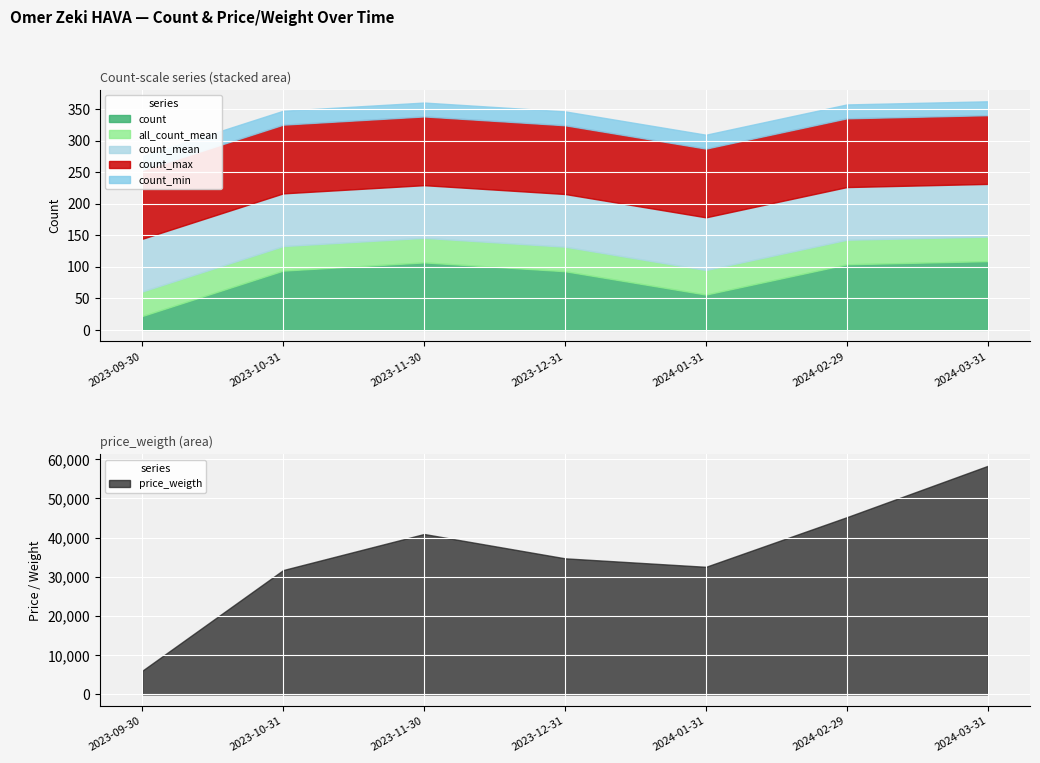

Rank the categories by all_count_mean value from lowest to highest.

2023-09-30, 2023-10-31, 2023-11-30, 2023-12-31, 2024-01-31, 2024-02-29, 2024-03-31